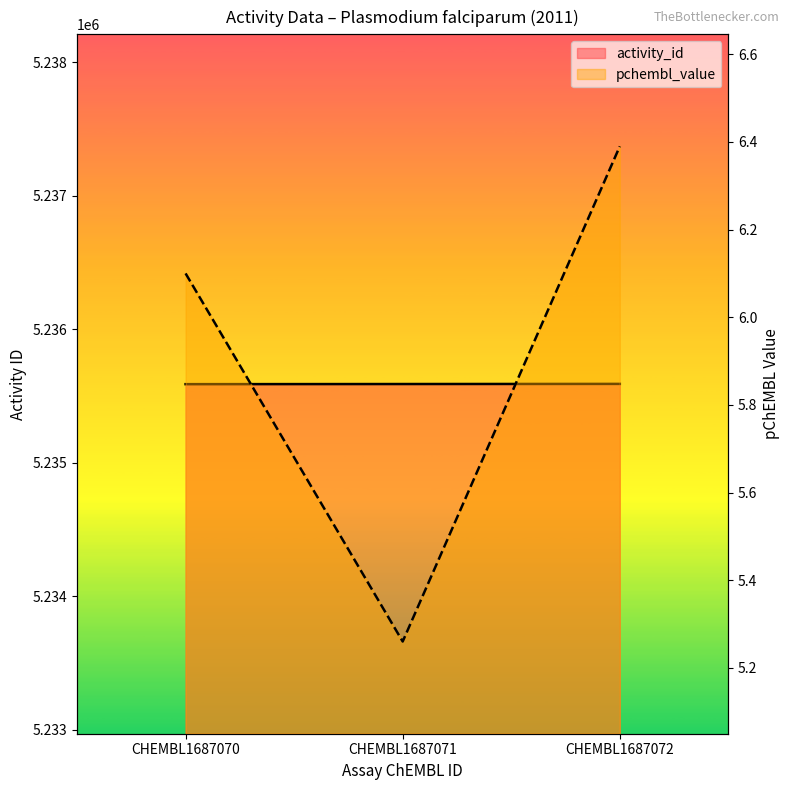

Reading left to right, list all the values displayed in this chart.

activity_id: CHEMBL1687070=5235589.0	CHEMBL1687071=5235590.0	CHEMBL1687072=5235591.0
pchembl_value: CHEMBL1687070=6.1	CHEMBL1687071=5.3	CHEMBL1687072=6.4